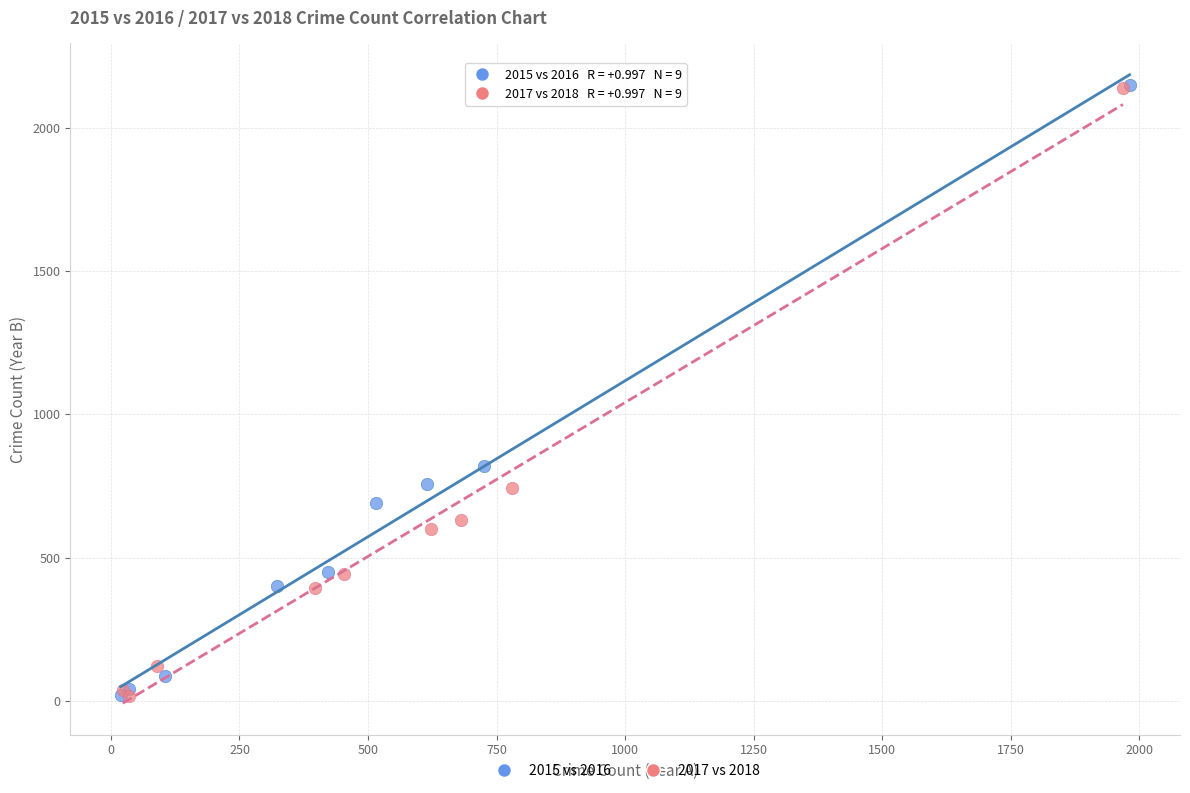

Which series has the widest spread of Y values?

2015 vs 2016